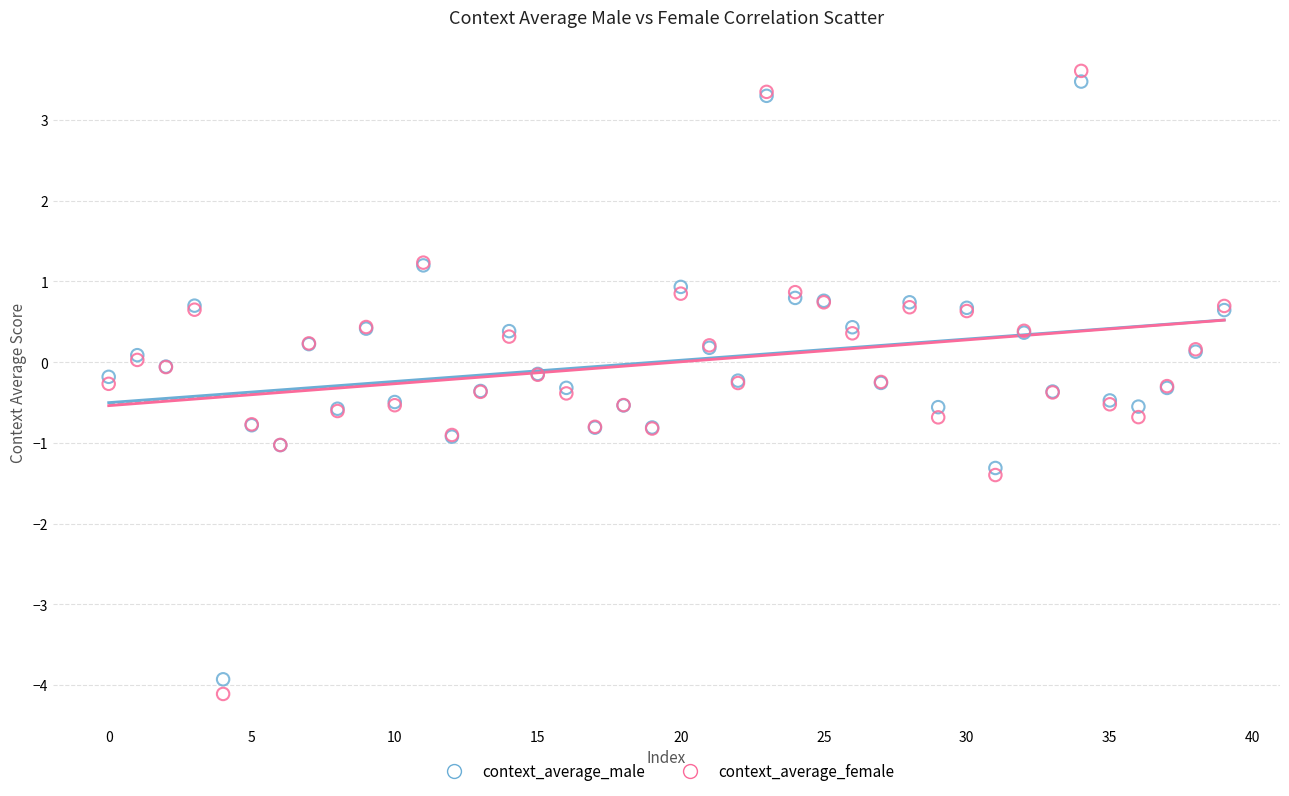

Which series has the largest Y range (max minus min)?

context_average_female